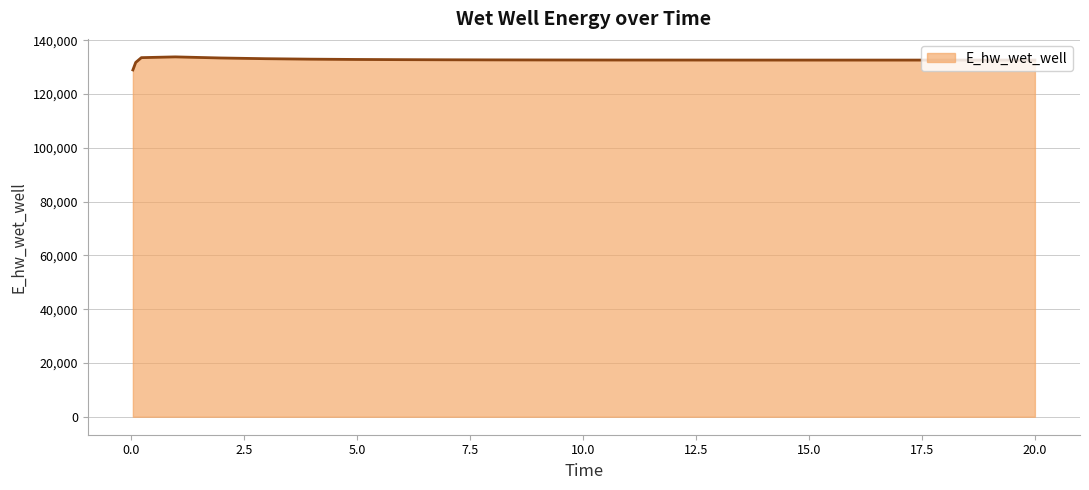

What is the sum of all values?

3182490.0